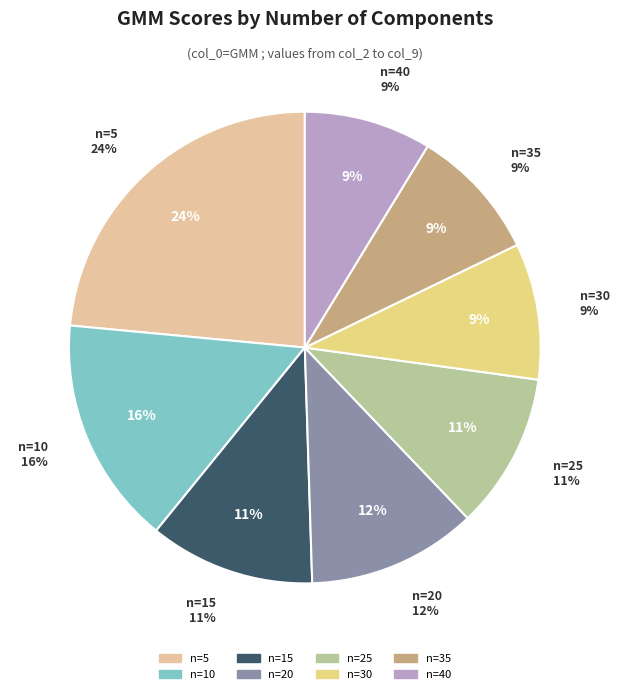

To the nearest percent, what is the difference between the largest and smallest slice percentages?

15%